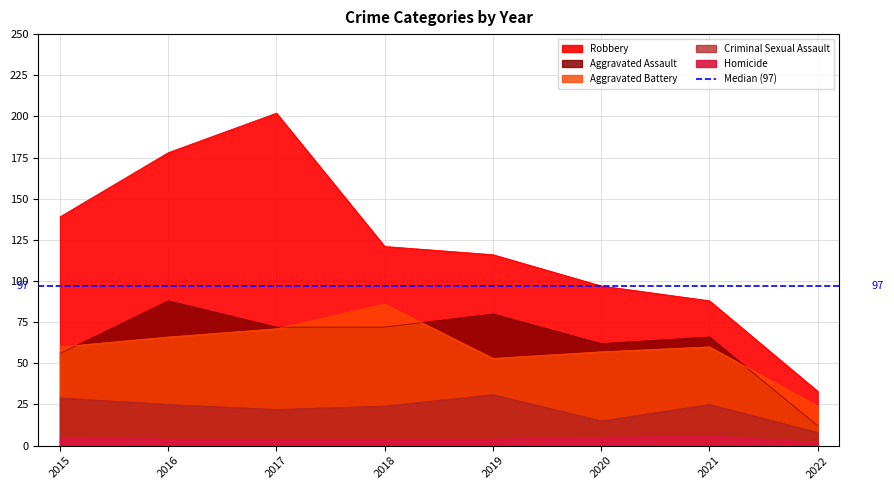

Is it true that Aggravated Battery equals 24 at 2022?

True